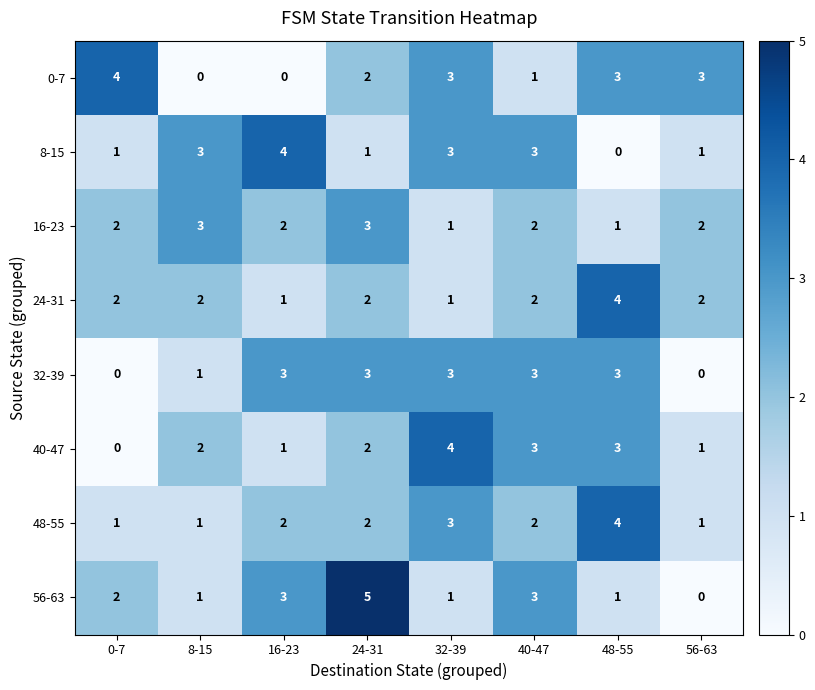

At which category is the sum across all series the highest?

24-31